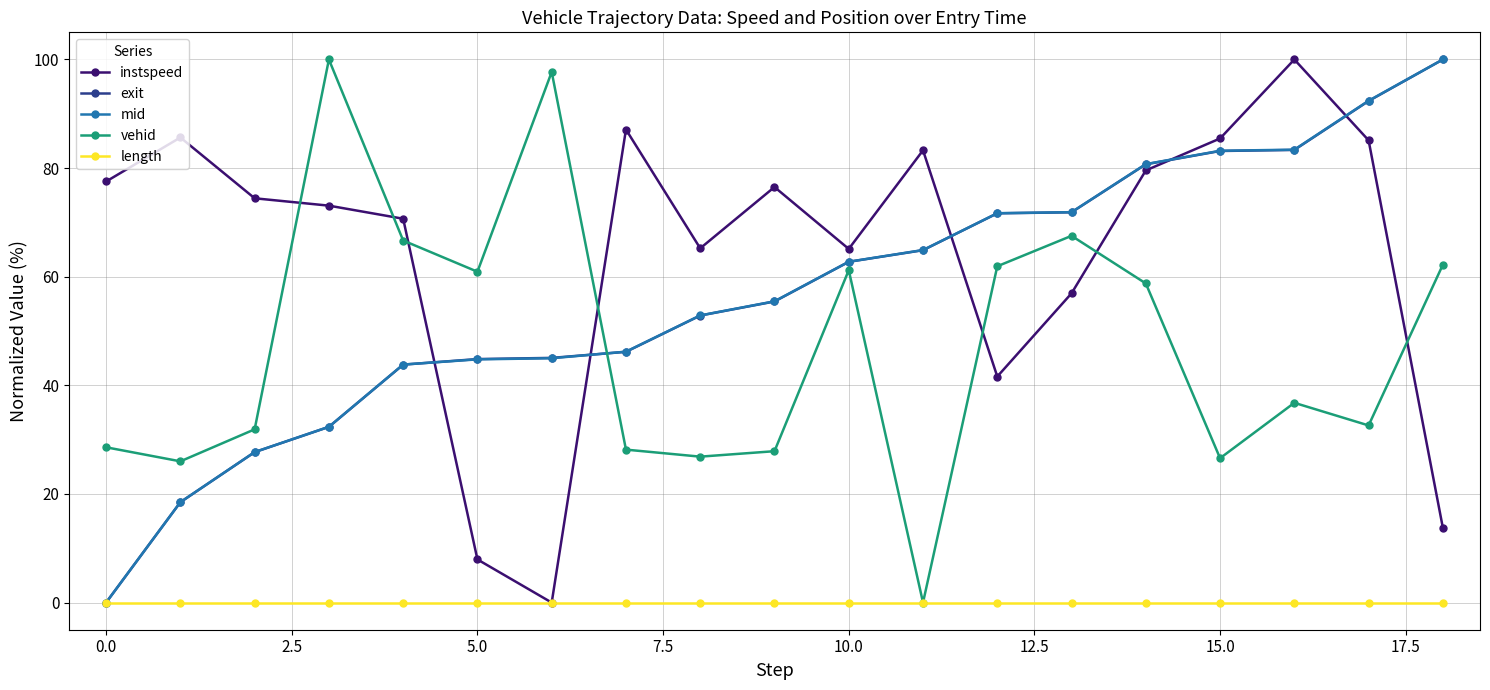

What is the greatest value displayed?

100.0